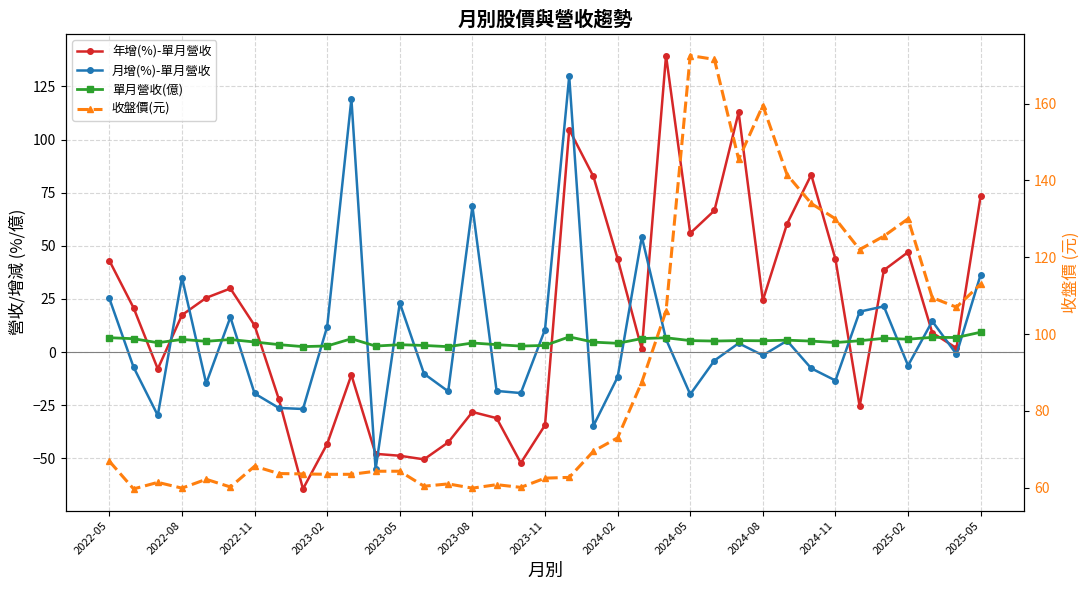

At which label does 年增(%)-單月營收 first exceed 17?

2022-05